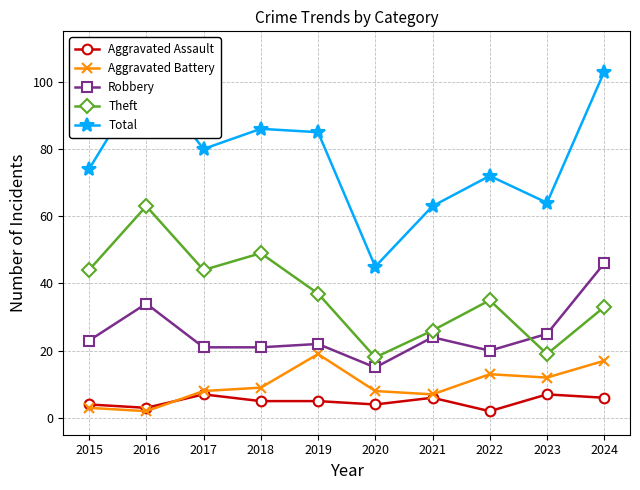

What are all the series names shown in the legend?

Aggravated Assault, Aggravated Battery, Robbery, Theft, Total